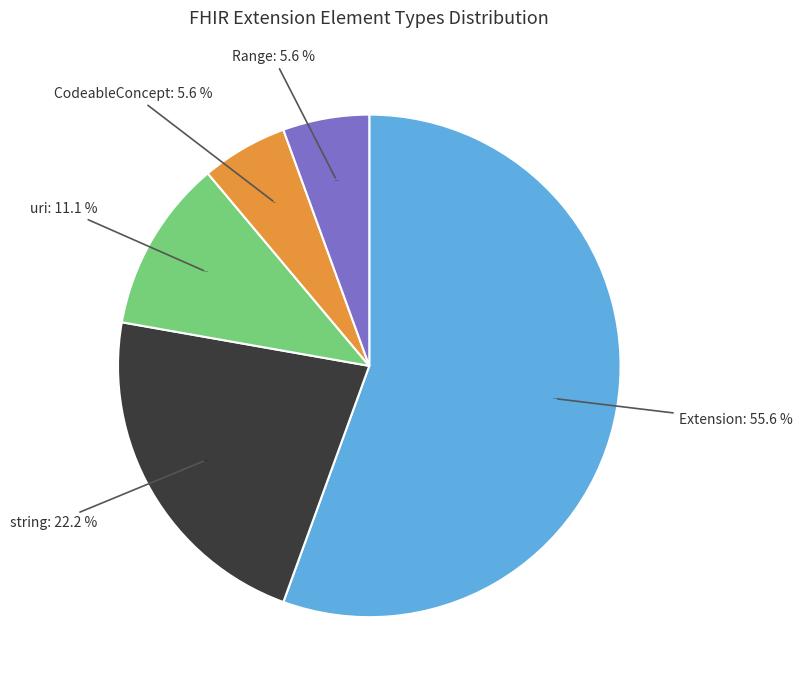

Does any single category account for the majority?

No